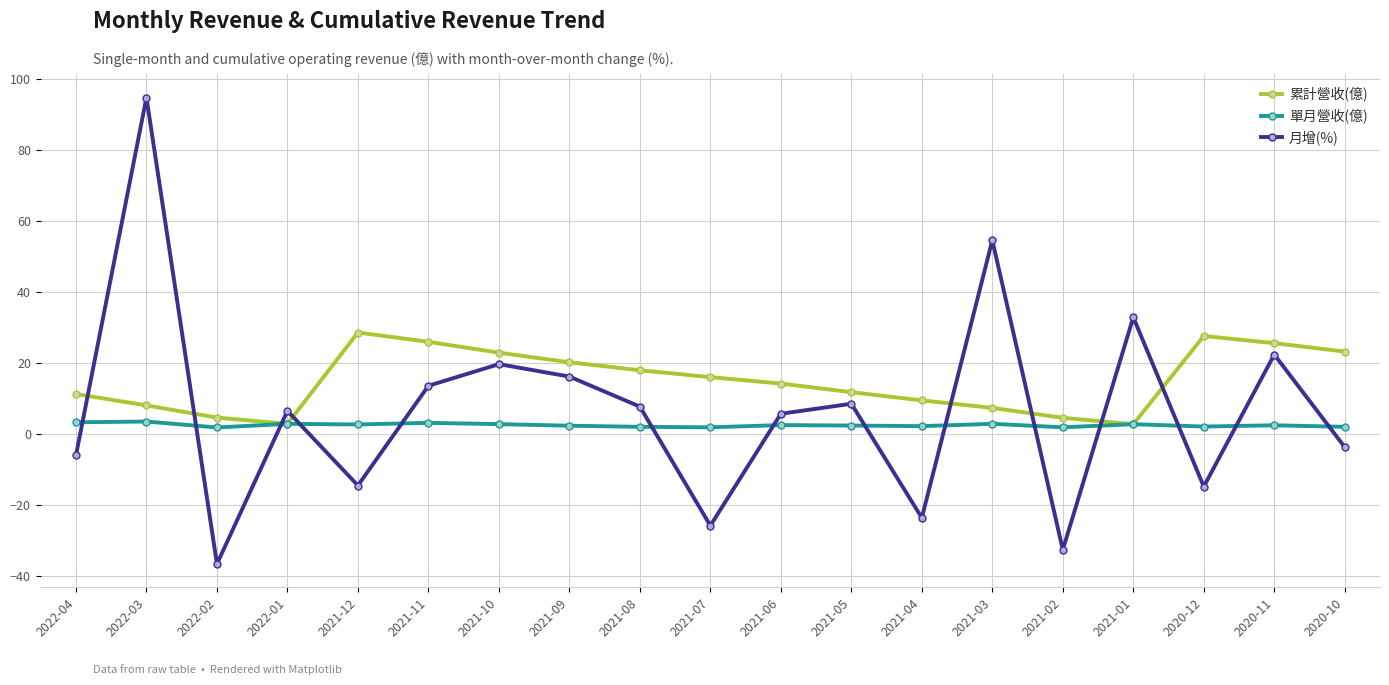

What is the difference between the second highest and second lowest values in the 單月營收(億) series?

1.4